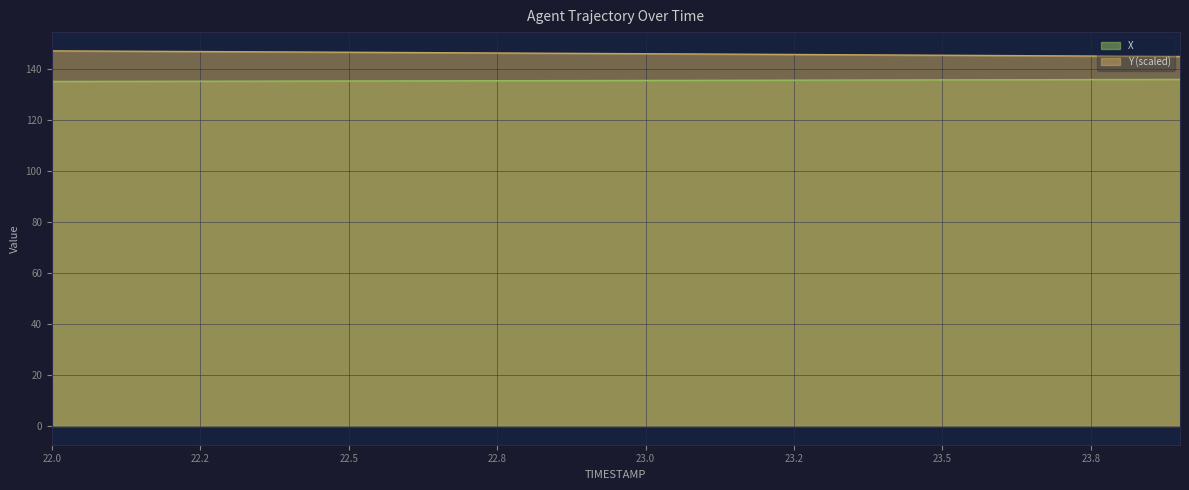

What is the minimum value for Y?

145.0